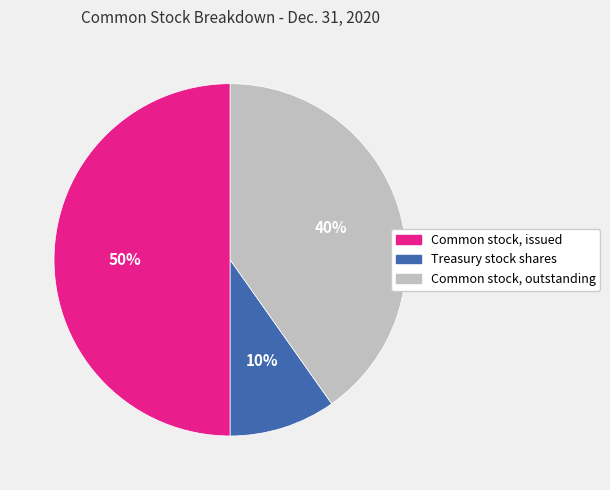

What is the ratio of the value at Common stock, outstanding to the value at Common stock, issued?

0.8